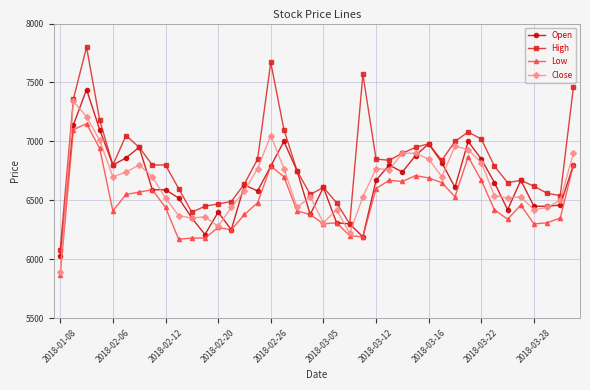

True or false: Low and High intersect in this chart.

False